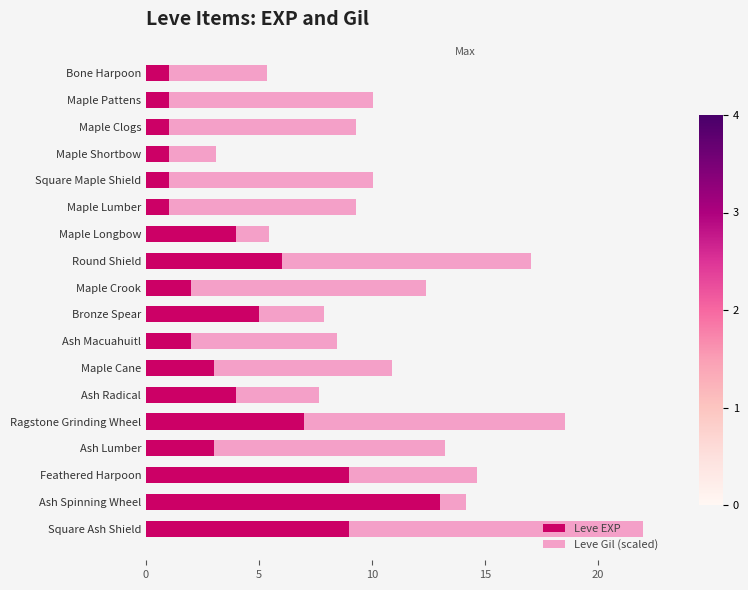

What is the total value across all series at Maple Crook?

12.4